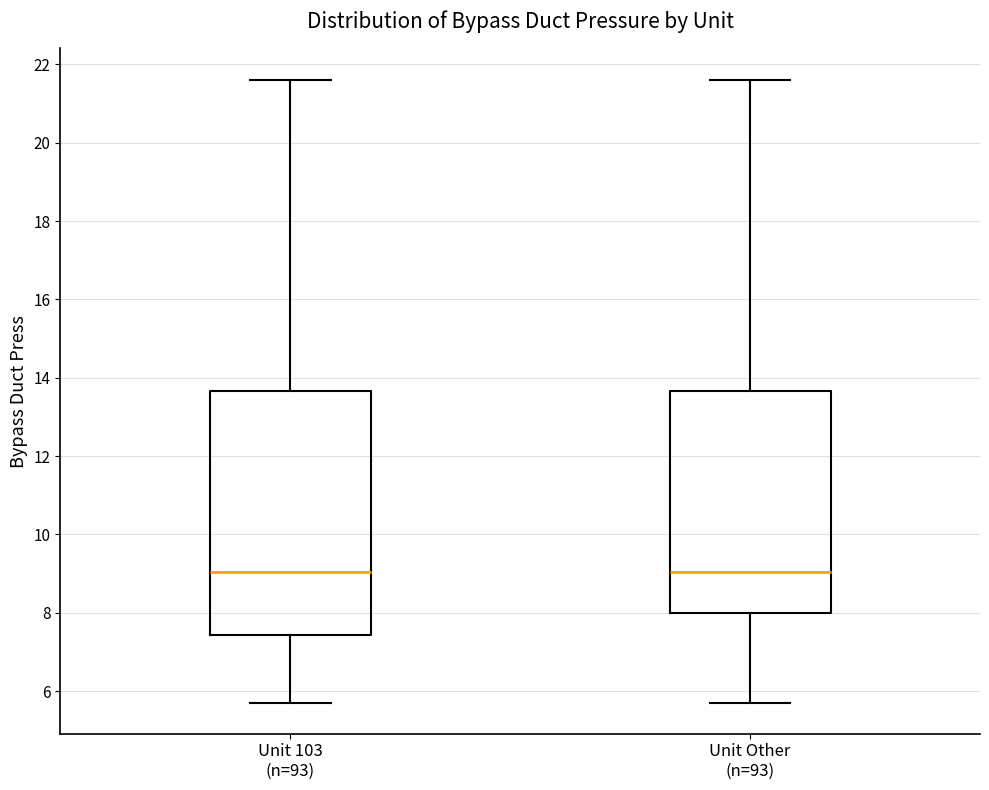

Where does the median line of the box for Unit 103 (n=93) sit on the y-axis? The values are not printed on the chart, so give them approximately, as read against the axis.

9.0